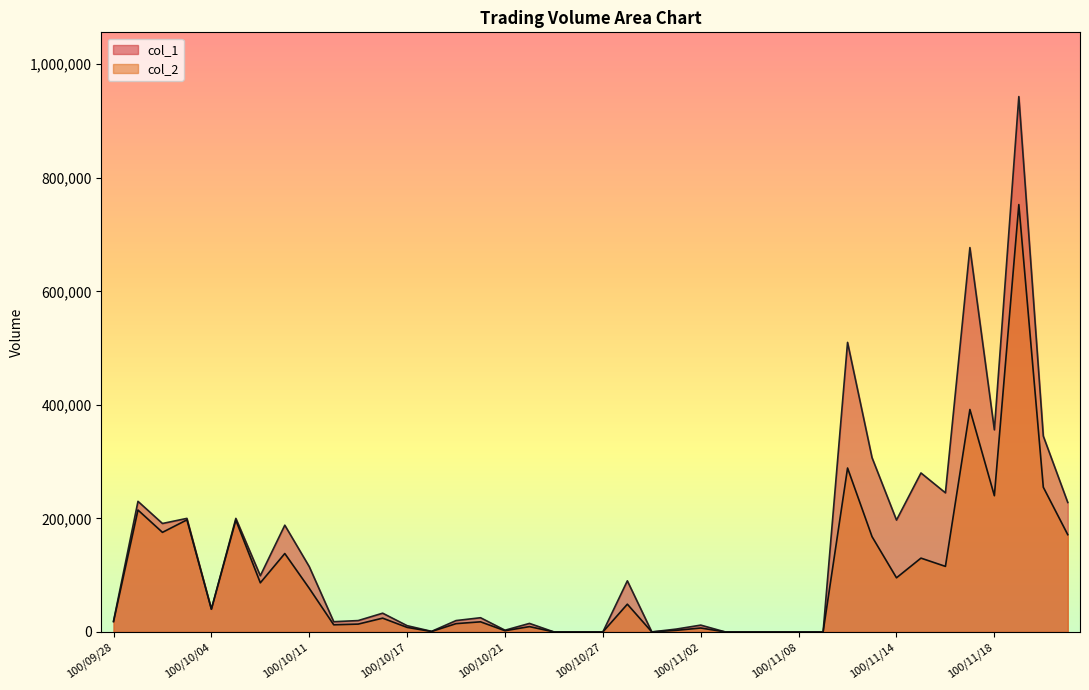

Which series ends up on top after the final intersection of col_1 and col_2?

col_1